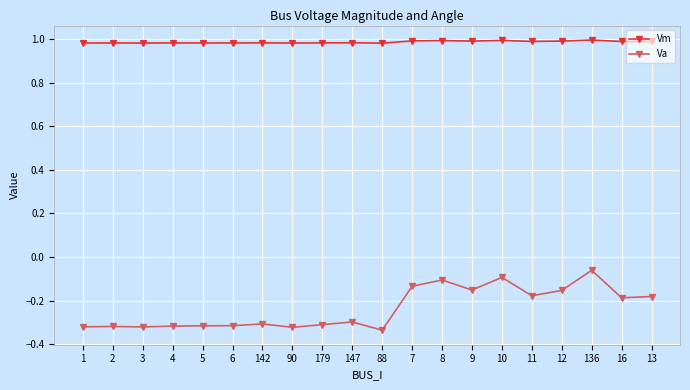

What is the label of the 7th point from the right?

9